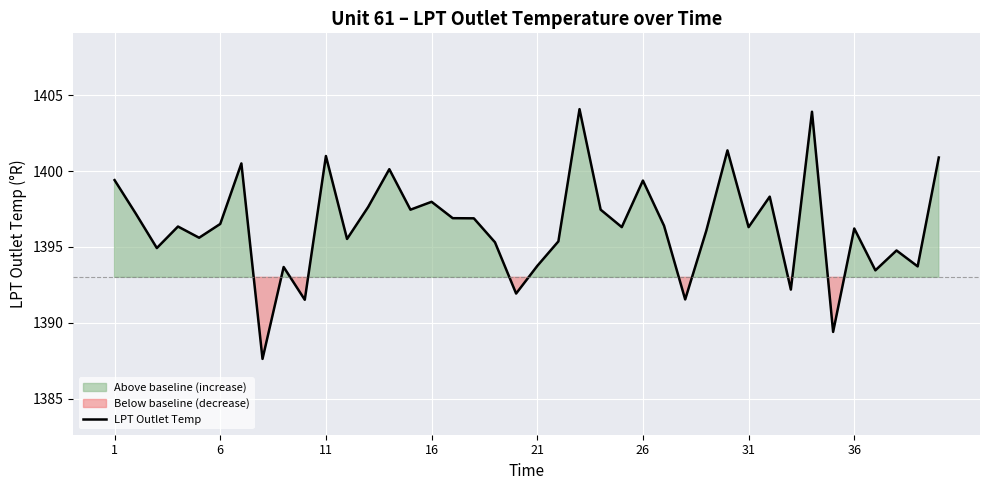

What is the minimum value shown in the chart?

1387.6